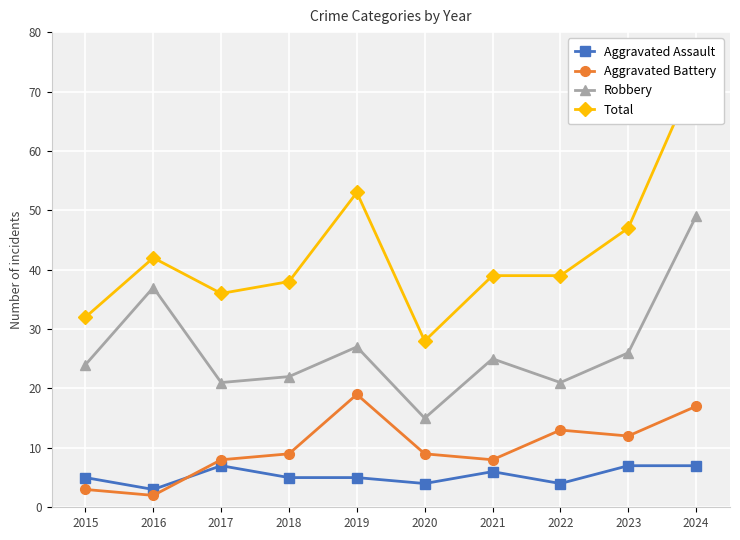

What is the difference between the second highest and second lowest values in the Total series?

21